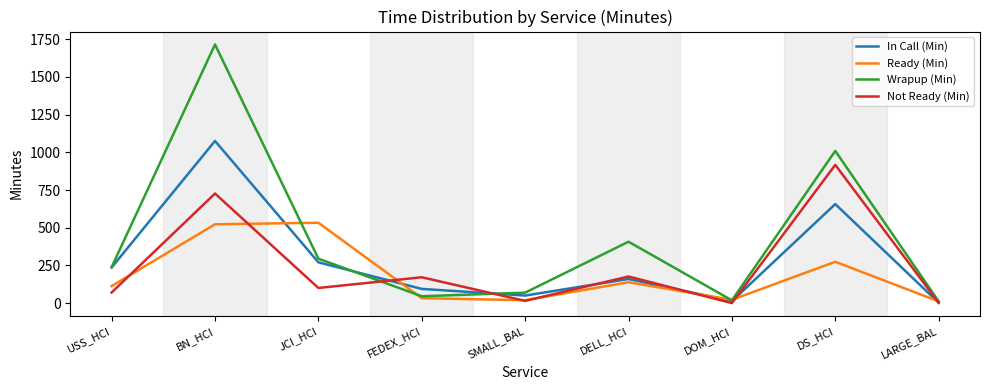

What is the greatest value displayed?

1714.8